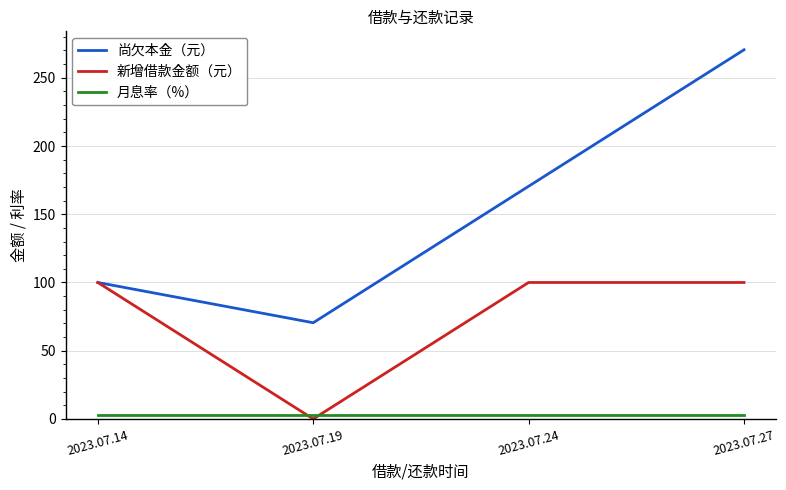

What is the maximum value for 新增借款金额（元）?

100.0